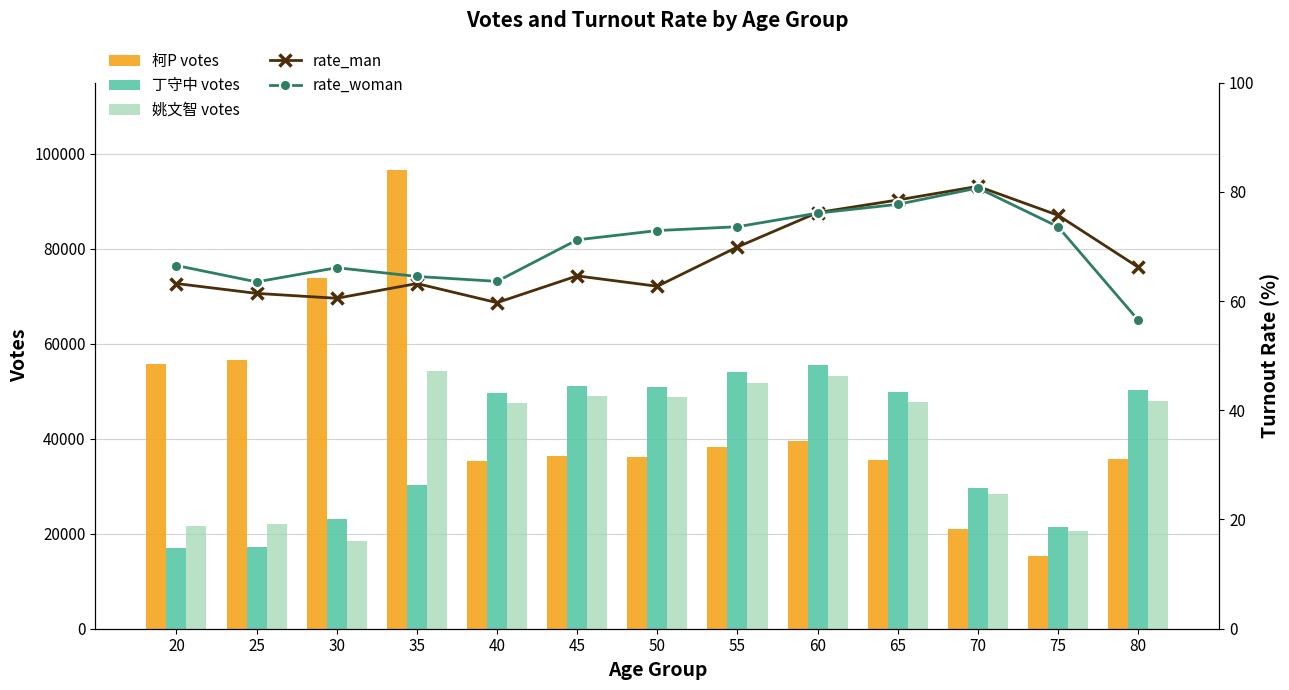

Are the bars grouped side by side (vs. stacked)?

Yes